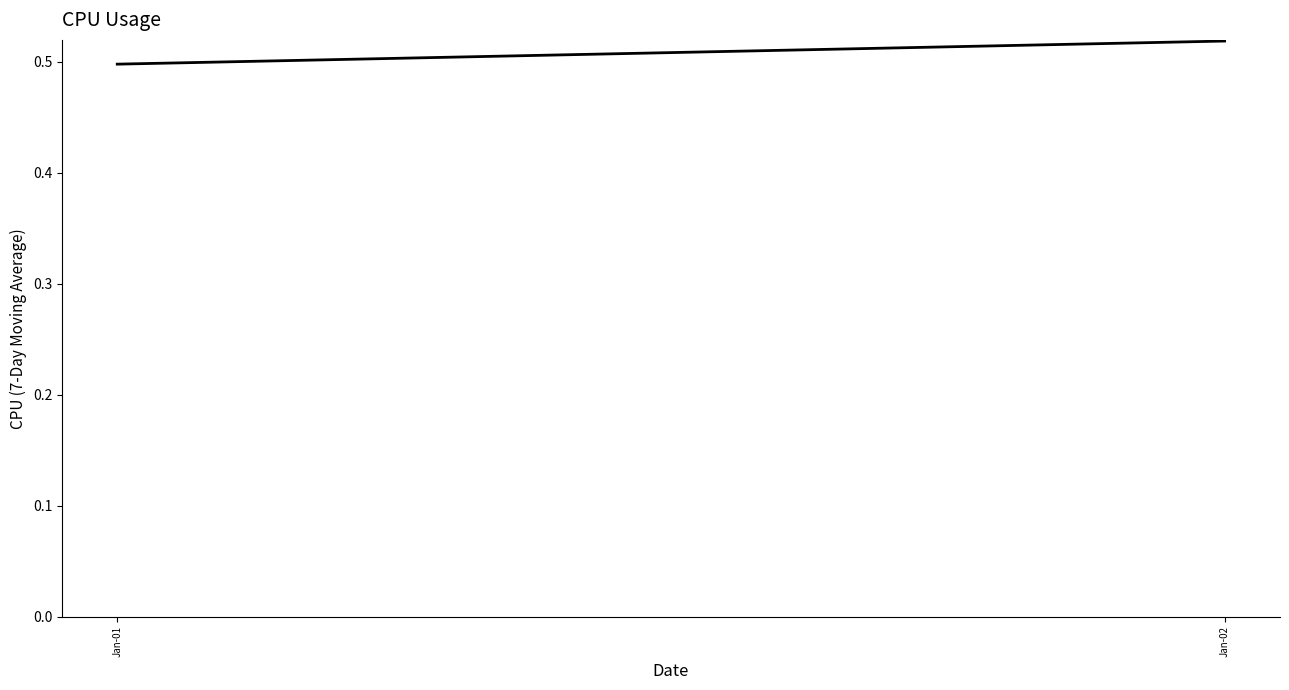

The chart shows a value of 0.5 at Jan-01. True or false?

True